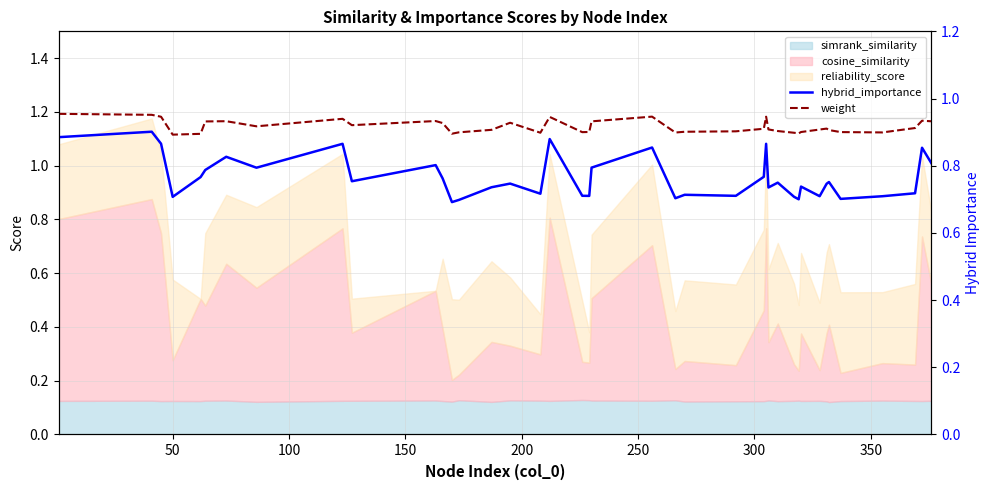

How many lines are shown in the chart?

2